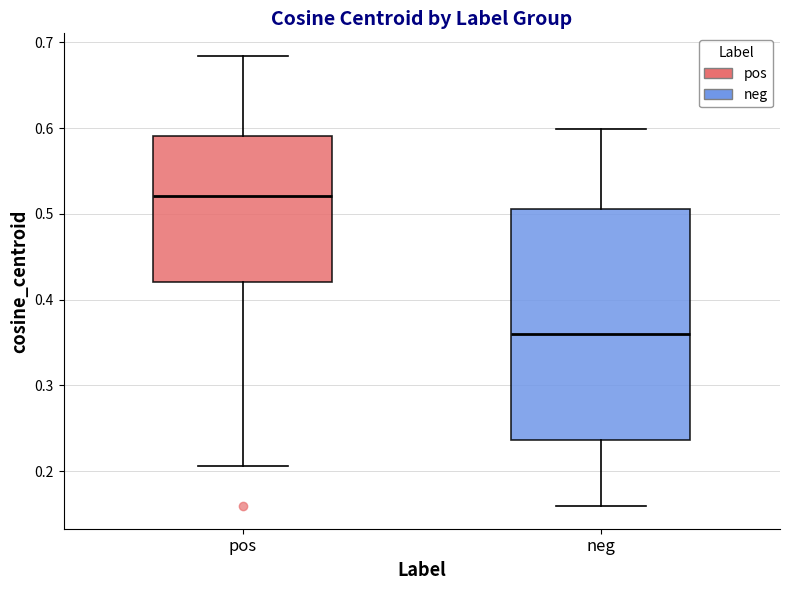

Where is the lower edge of the box for neg on the y-axis? The values are not printed on the chart, so give them approximately, as read against the axis.

0.24